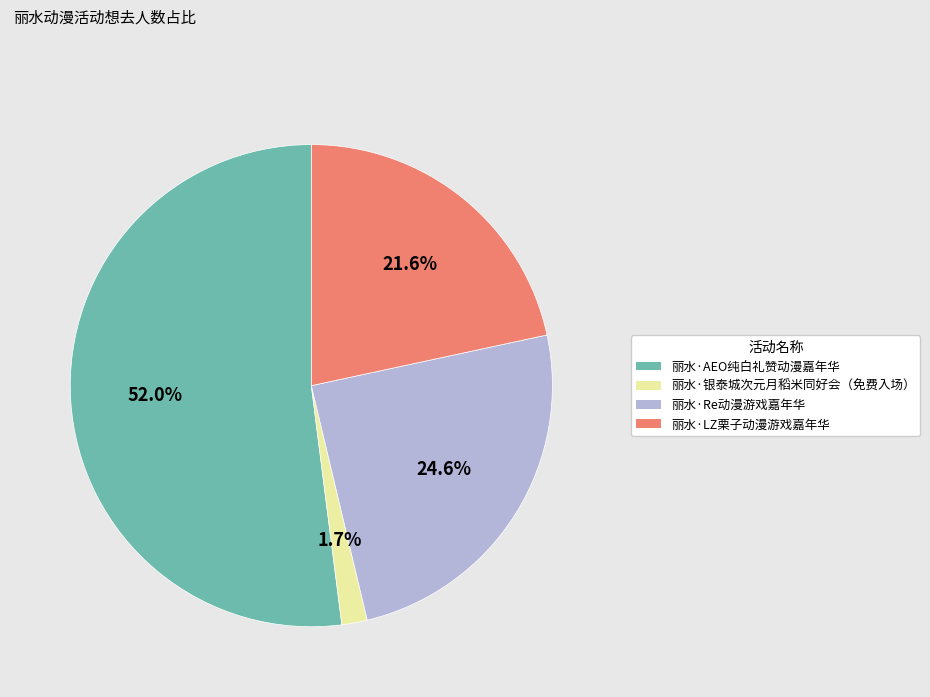

To the nearest percent, what percentage of the pie is 丽水·银泰城次元月稻米同好会（免费入场）?

2%